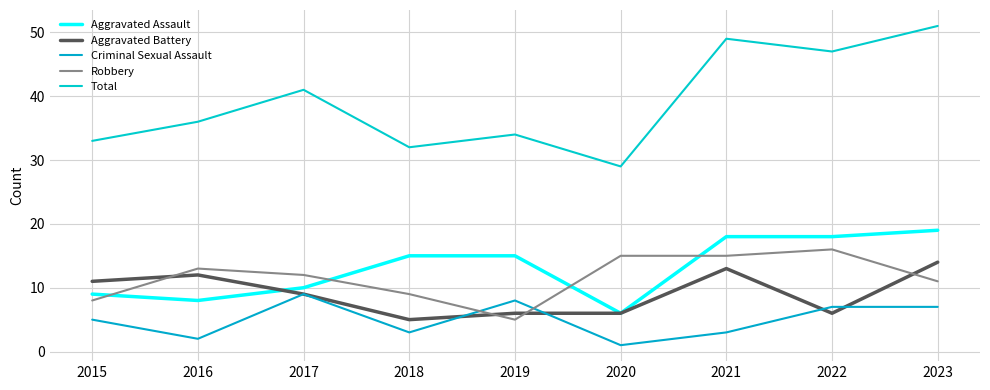

What is the spread (max minus min) of values at 2018?

29